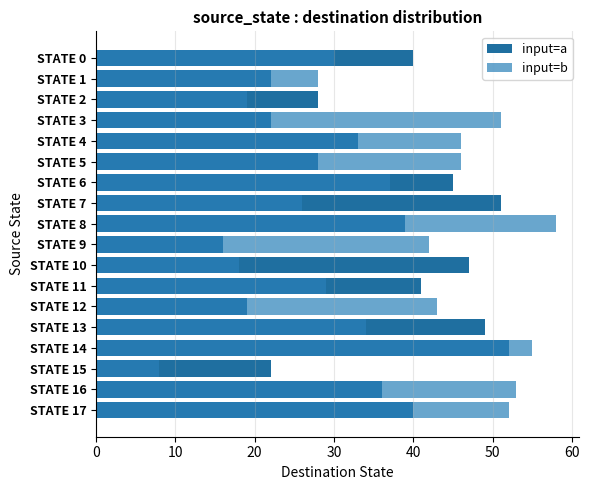

The value of input=b at STATE 3 is 51. True or false?

True